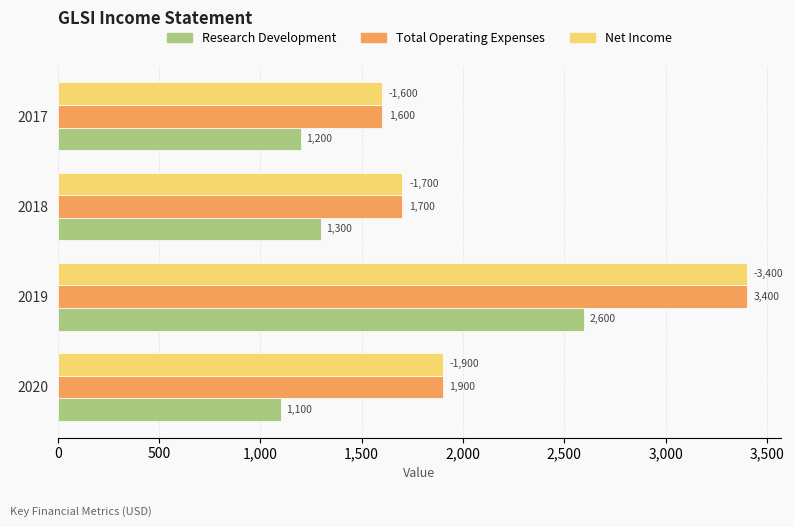

What is the difference between the maximum and second lowest values in the Total Operating Expenses series?

1700